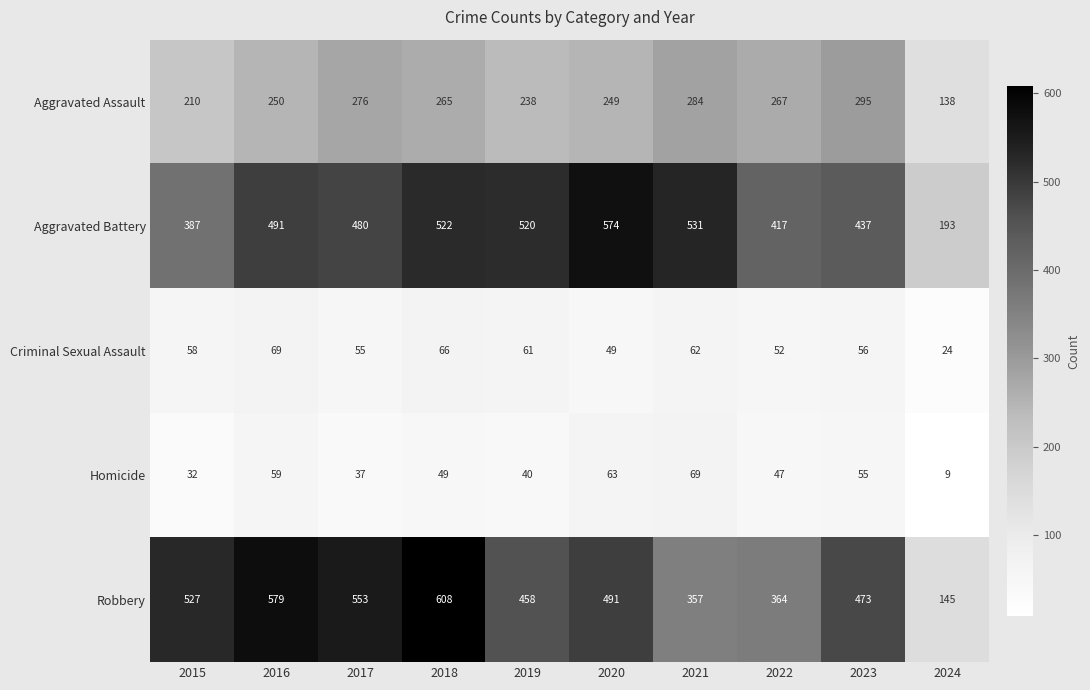

True or false: Robbery has a value of 491 at 2020.

True